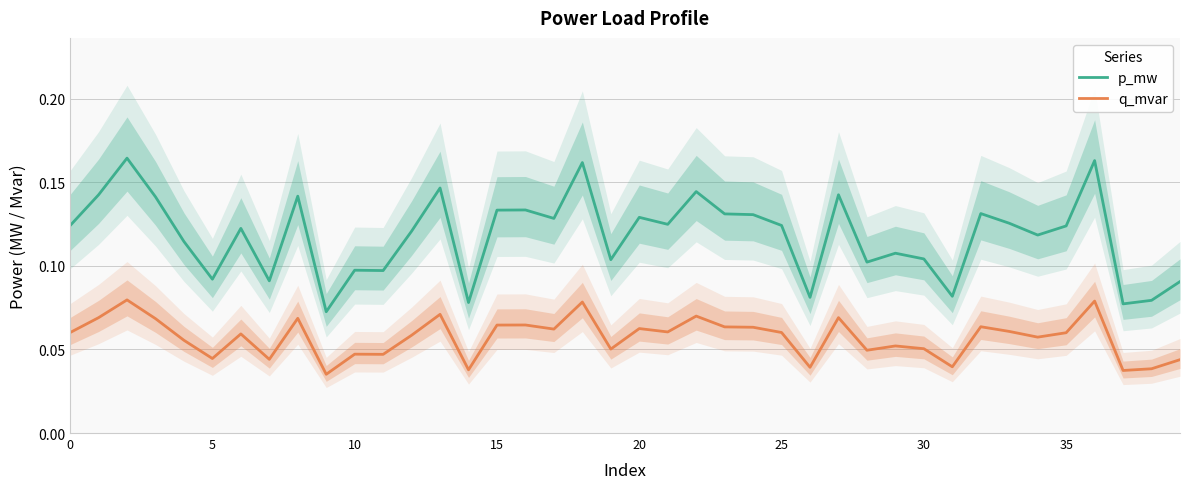

Which has a higher value, 10 or 19?

19